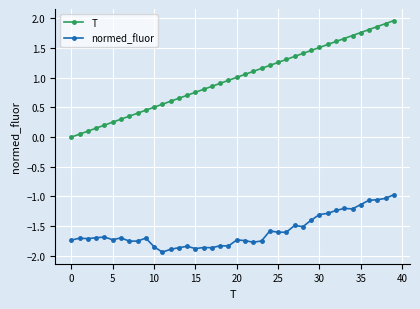

Which series has the largest range (max minus min)?

T